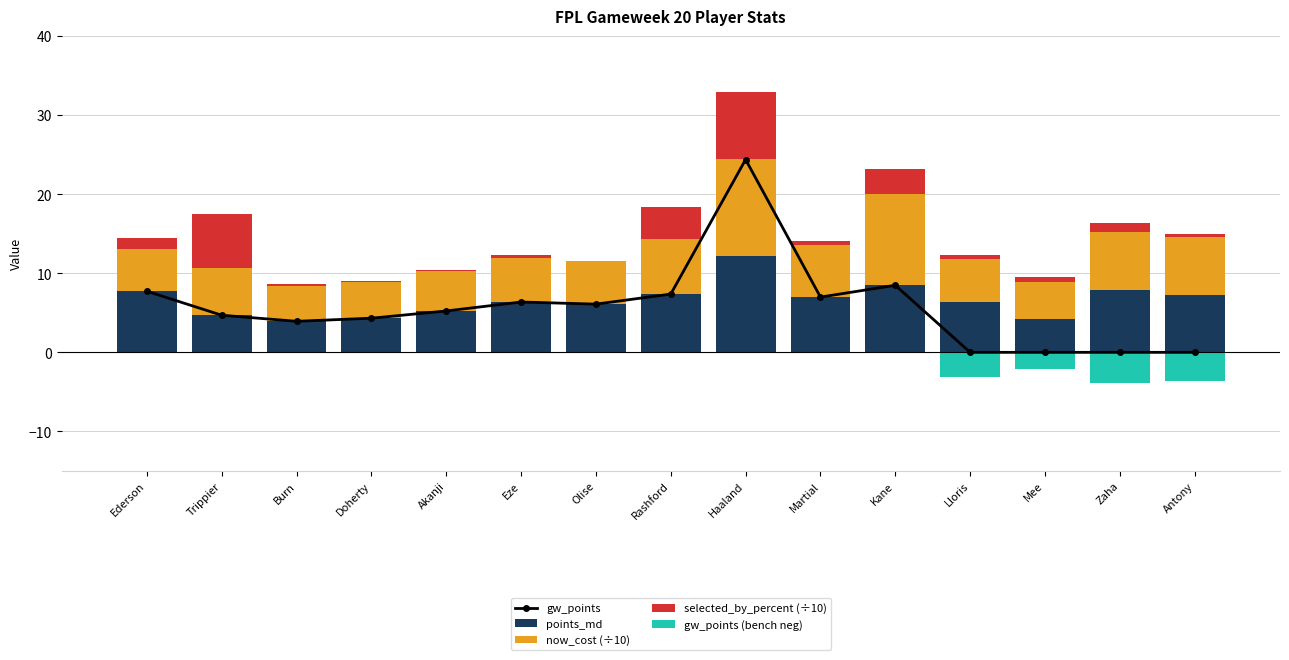

At which category does the chart reach its minimum across all series?

Zaha